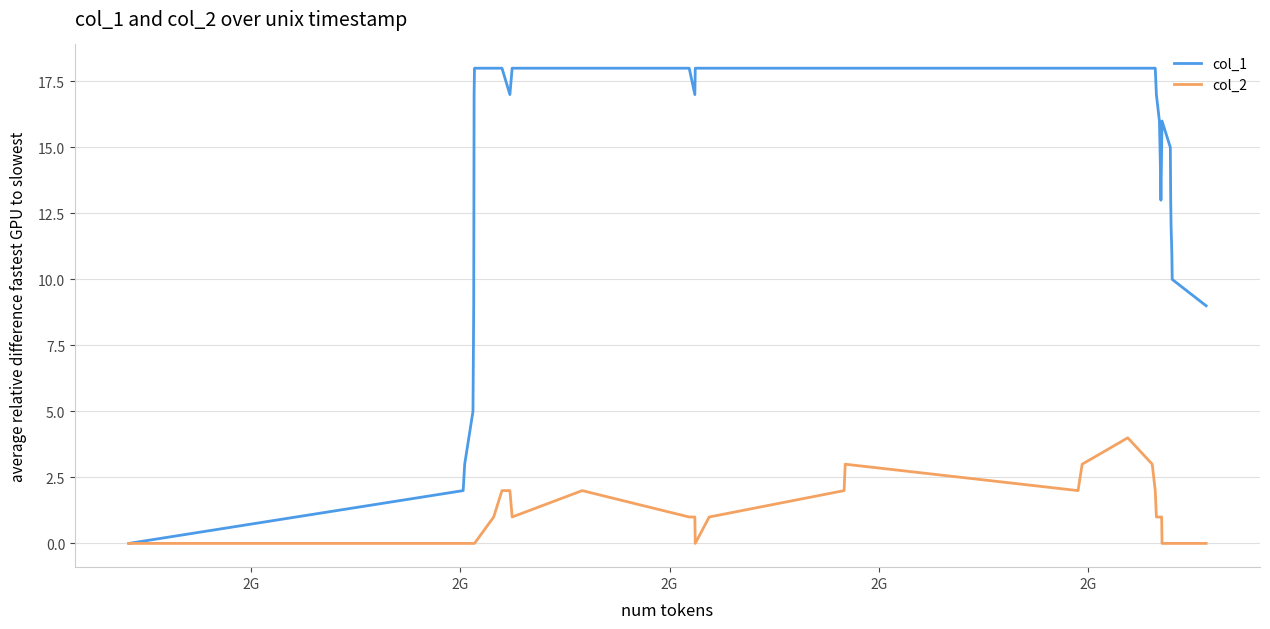

What is the difference between the maximum and minimum values in the col_1 series?

18